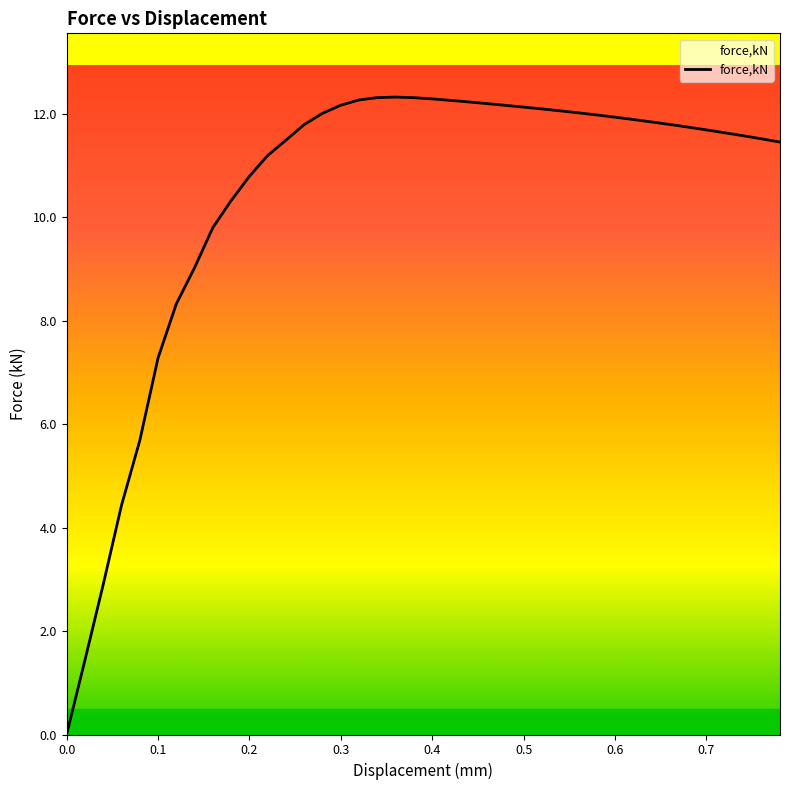

How many lines are shown in the chart?

1